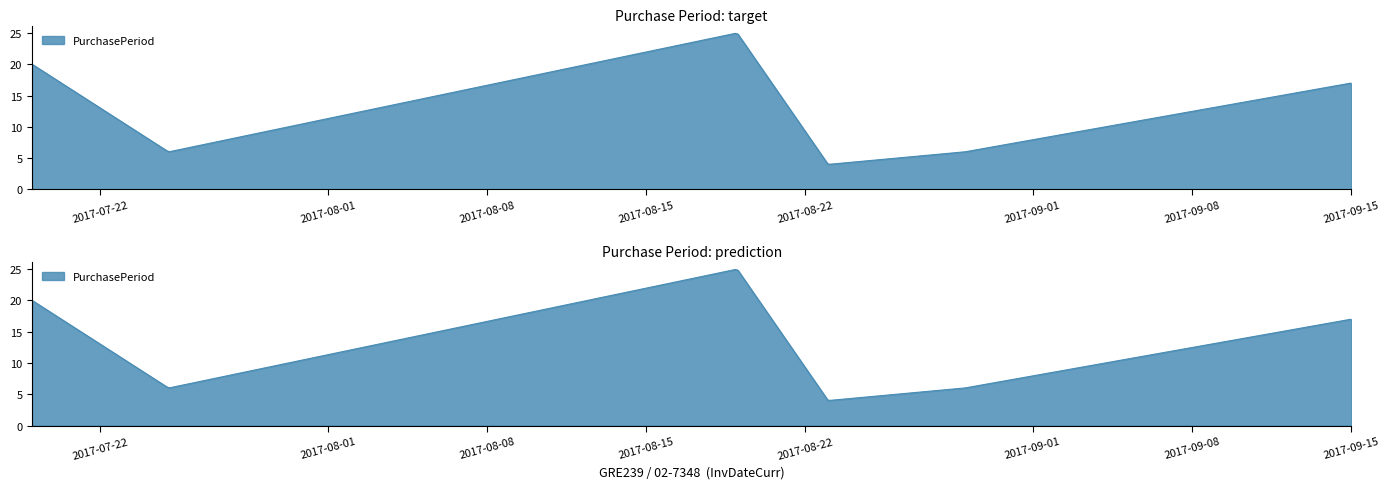

At which label is the value closest to 14?

2017-09-15